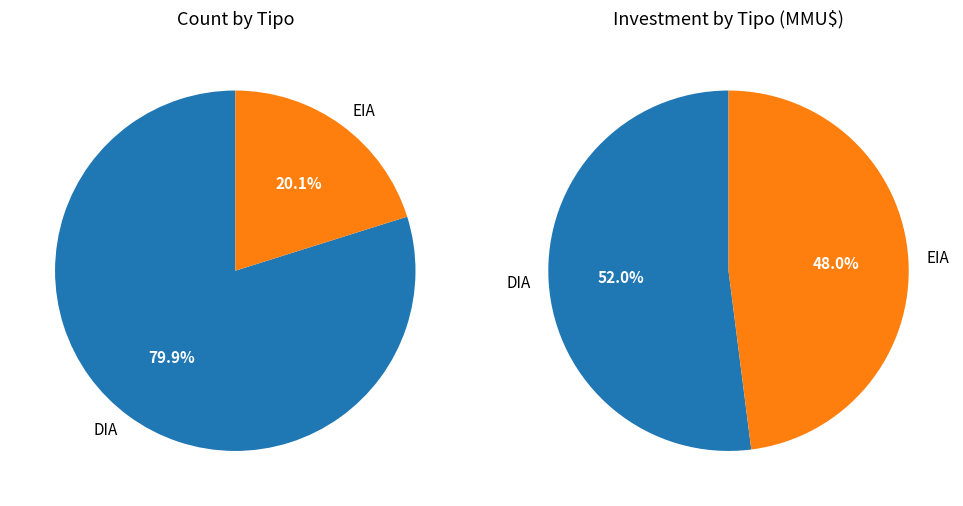

To the nearest percent, what is the difference between the EIA and DIA slice percentages?

60%